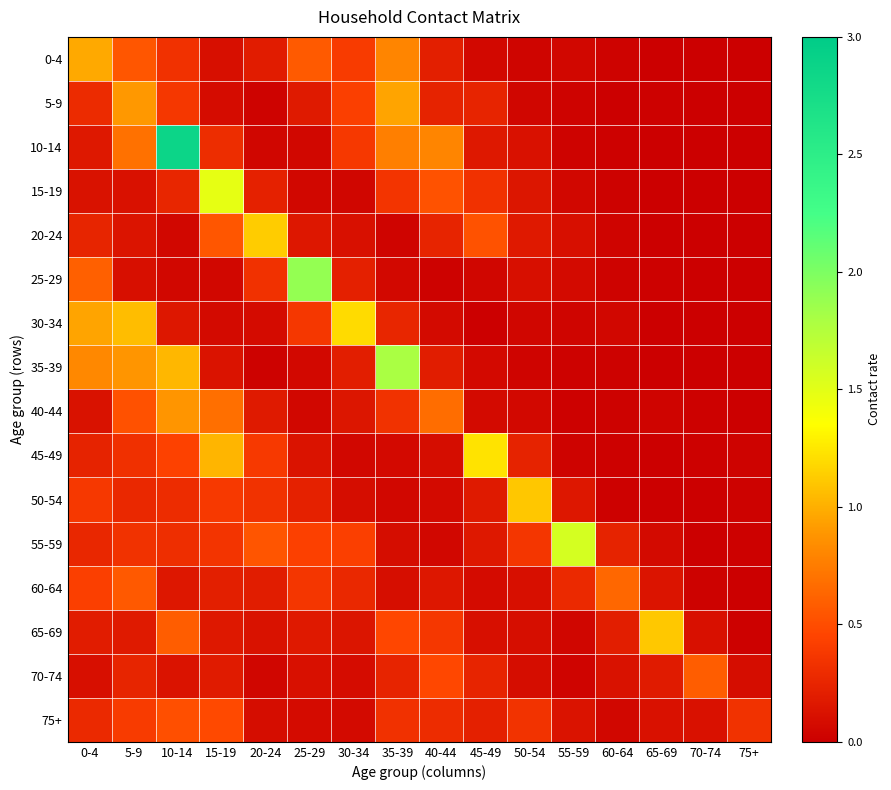

Reading left to right, transcribe all the data shown in this chart.

0-4: 0-4=1.0	5-9=0.5	10-14=0.3	15-19=0.1	20-24=0.2	25-29=0.6	30-34=0.4	35-39=0.8	40-44=0.2	45-49=0.1	50-54=0.0	55-59=0.1	60-64=0.0	65-69=0.0	70-74=0.0	75+=0.0
5-9: 0-4=0.3	5-9=0.9	10-14=0.4	15-19=0.1	20-24=0.0	25-29=0.2	30-34=0.4	35-39=1.0	40-44=0.2	45-49=0.2	50-54=0.0	55-59=0.0	60-64=0.0	65-69=0.0	70-74=0.0	75+=0.0
10-14: 0-4=0.2	5-9=0.7	10-14=2.9	15-19=0.3	20-24=0.0	25-29=0.1	30-34=0.4	35-39=0.8	40-44=0.8	45-49=0.2	50-54=0.1	55-59=0.0	60-64=0.0	65-69=0.0	70-74=0.0	75+=0.0
15-19: 0-4=0.1	5-9=0.1	10-14=0.3	15-19=1.5	20-24=0.2	25-29=0.0	30-34=0.0	35-39=0.3	40-44=0.5	45-49=0.3	50-54=0.1	55-59=0.0	60-64=0.0	65-69=0.0	70-74=0.0	75+=0.0
20-24: 0-4=0.3	5-9=0.1	10-14=0.1	15-19=0.5	20-24=1.1	25-29=0.2	30-34=0.1	35-39=0.0	40-44=0.2	45-49=0.5	50-54=0.2	55-59=0.1	60-64=0.0	65-69=0.0	70-74=0.0	75+=0.0
25-29: 0-4=0.6	5-9=0.1	10-14=0.1	15-19=0.1	20-24=0.3	25-29=1.9	30-34=0.2	35-39=0.1	40-44=0.0	45-49=0.0	50-54=0.1	55-59=0.1	60-64=0.0	65-69=0.0	70-74=0.0	75+=0.0
30-34: 0-4=1.0	5-9=1.1	10-14=0.2	15-19=0.1	20-24=0.1	25-29=0.4	30-34=1.2	35-39=0.3	40-44=0.1	45-49=0.0	50-54=0.0	55-59=0.0	60-64=0.1	65-69=0.0	70-74=0.0	75+=0.0
35-39: 0-4=0.8	5-9=0.9	10-14=1.0	15-19=0.1	20-24=0.0	25-29=0.1	30-34=0.2	35-39=1.8	40-44=0.2	45-49=0.1	50-54=0.0	55-59=0.0	60-64=0.0	65-69=0.0	70-74=0.0	75+=0.0
40-44: 0-4=0.1	5-9=0.5	10-14=0.9	15-19=0.7	20-24=0.2	25-29=0.1	30-34=0.1	35-39=0.3	40-44=0.7	45-49=0.1	50-54=0.1	55-59=0.0	60-64=0.0	65-69=0.0	70-74=0.0	75+=0.0
45-49: 0-4=0.2	5-9=0.3	10-14=0.4	15-19=1.0	20-24=0.4	25-29=0.1	30-34=0.1	35-39=0.1	40-44=0.1	45-49=1.2	50-54=0.2	55-59=0.0	60-64=0.0	65-69=0.0	70-74=0.0	75+=0.0
50-54: 0-4=0.4	5-9=0.3	10-14=0.3	15-19=0.4	20-24=0.3	25-29=0.2	30-34=0.1	35-39=0.1	40-44=0.1	45-49=0.2	50-54=1.1	55-59=0.2	60-64=0.0	65-69=0.0	70-74=0.0	75+=0.0
55-59: 0-4=0.3	5-9=0.3	10-14=0.3	15-19=0.4	20-24=0.5	25-29=0.4	30-34=0.4	35-39=0.1	40-44=0.0	45-49=0.2	50-54=0.4	55-59=1.6	60-64=0.2	65-69=0.1	70-74=0.0	75+=0.0
60-64: 0-4=0.4	5-9=0.6	10-14=0.2	15-19=0.2	20-24=0.2	25-29=0.4	30-34=0.3	35-39=0.1	40-44=0.2	45-49=0.1	50-54=0.1	55-59=0.3	60-64=0.6	65-69=0.1	70-74=0.0	75+=0.0
65-69: 0-4=0.2	5-9=0.2	10-14=0.6	15-19=0.2	20-24=0.1	25-29=0.2	30-34=0.1	35-39=0.5	40-44=0.4	45-49=0.1	50-54=0.1	55-59=0.0	60-64=0.2	65-69=1.1	70-74=0.1	75+=0.0
70-74: 0-4=0.1	5-9=0.2	10-14=0.1	15-19=0.2	20-24=0.0	25-29=0.1	30-34=0.1	35-39=0.2	40-44=0.5	45-49=0.2	50-54=0.1	55-59=0.0	60-64=0.1	65-69=0.2	70-74=0.6	75+=0.1
75+: 0-4=0.3	5-9=0.4	10-14=0.5	15-19=0.5	20-24=0.1	25-29=0.1	30-34=0.1	35-39=0.3	40-44=0.3	45-49=0.2	50-54=0.3	55-59=0.1	60-64=0.0	65-69=0.1	70-74=0.1	75+=0.3